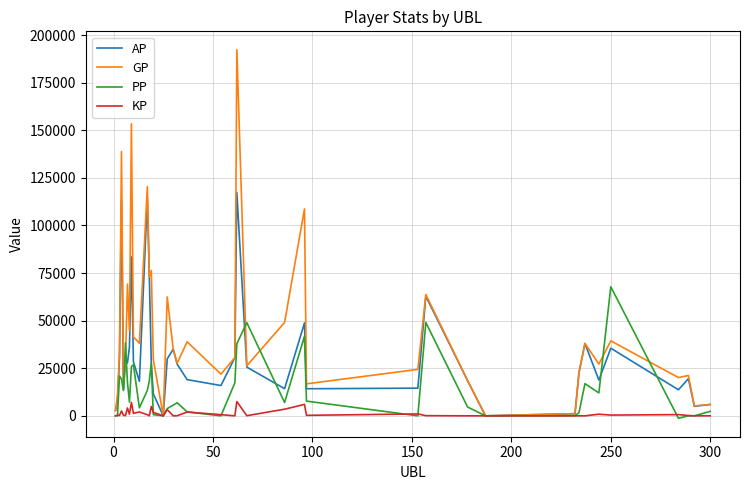

List the series in order of their overall mean, highest first.

GP, AP, PP, KP